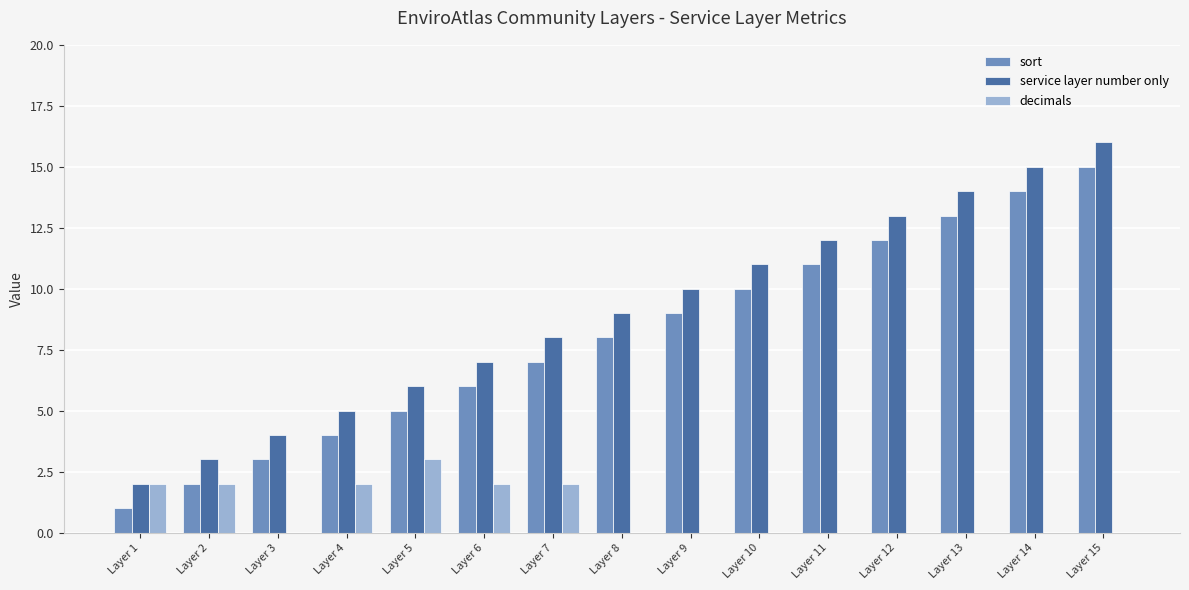

Reading right to left, transcribe all the data shown in this chart.

sort: 15	14	13	12	11	10	9	8	7	6	5	4	3	2	1
service layer number only: 16	15	14	13	12	11	10	9	8	7	6	5	4	3	2
decimals: 0	0	0	0	0	0	0	0	2	2	3	2	0	2	2